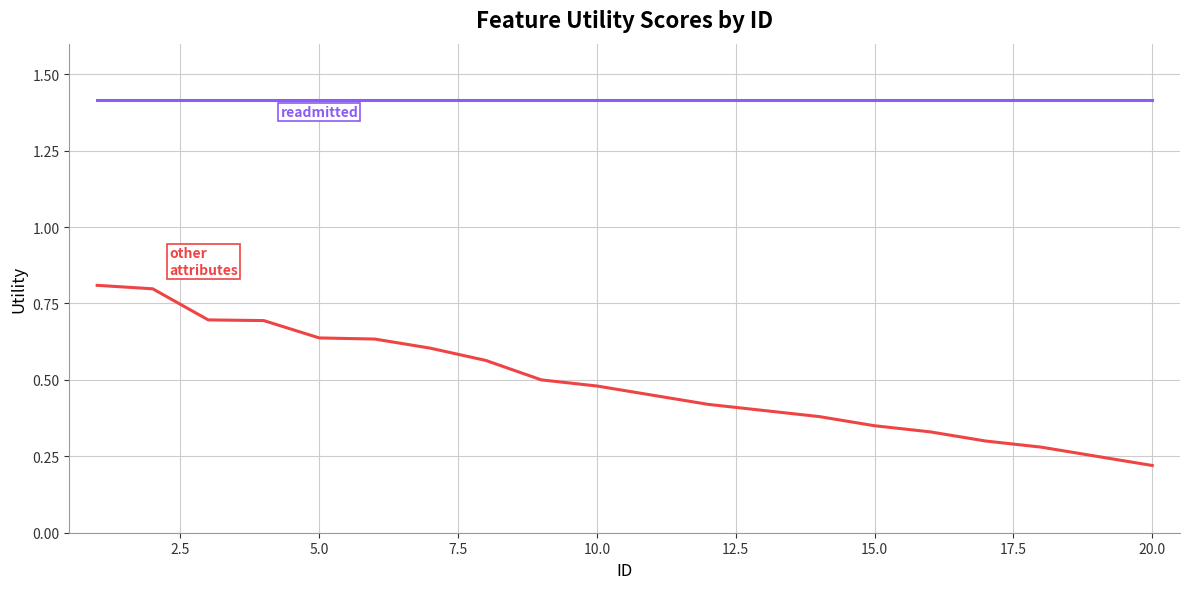

What is the greatest value displayed?

1.4